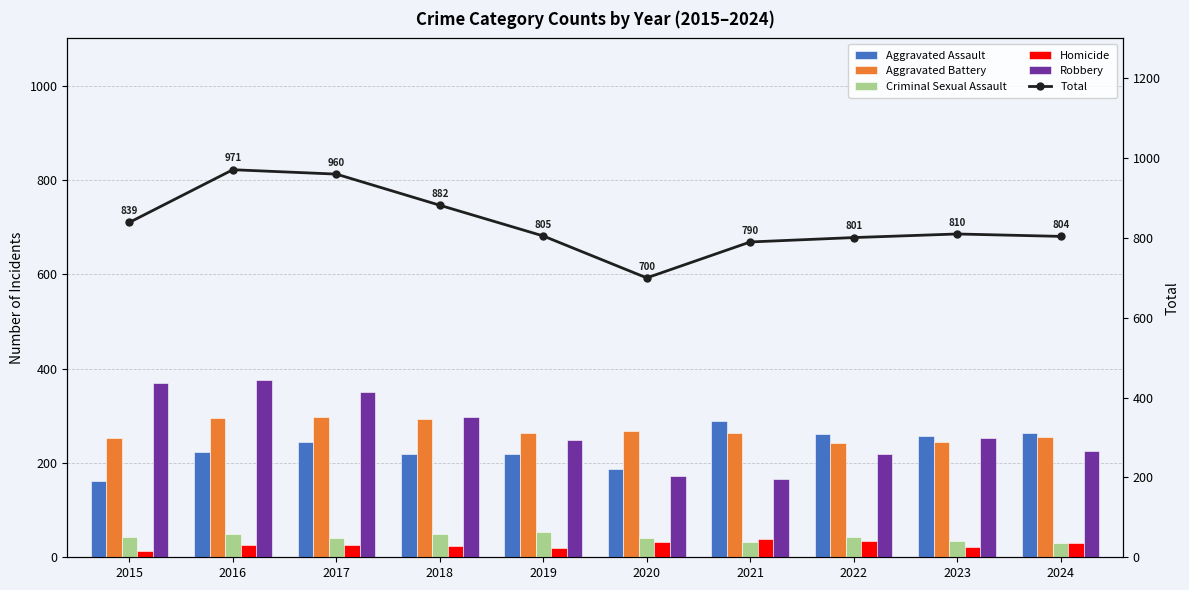

Count the number of categories in the chart.

10